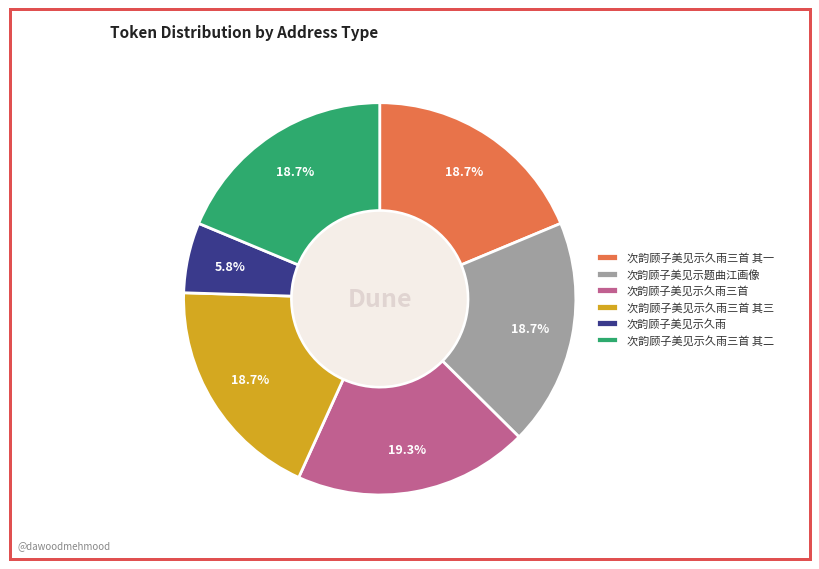

Which slice is the largest?

次韵顾子美见示久雨三首